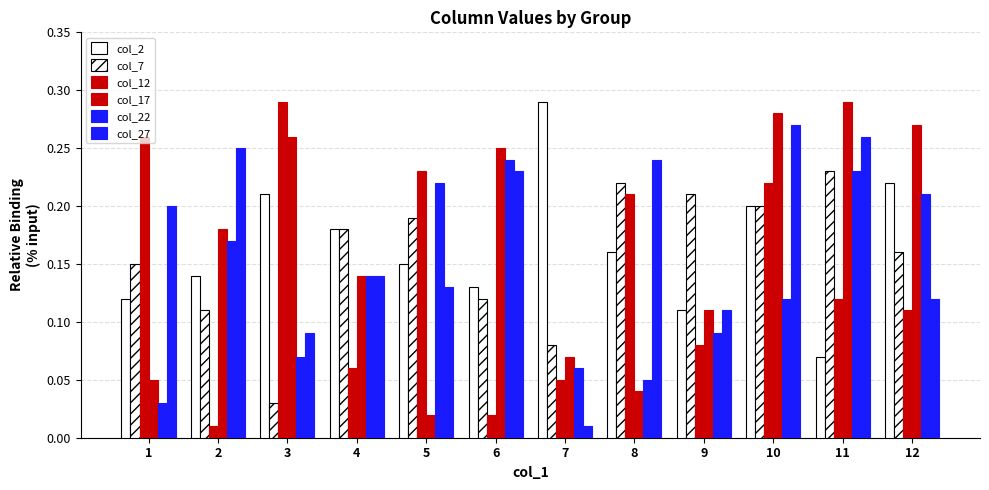

What is the sum of all col_7 values?

1.9